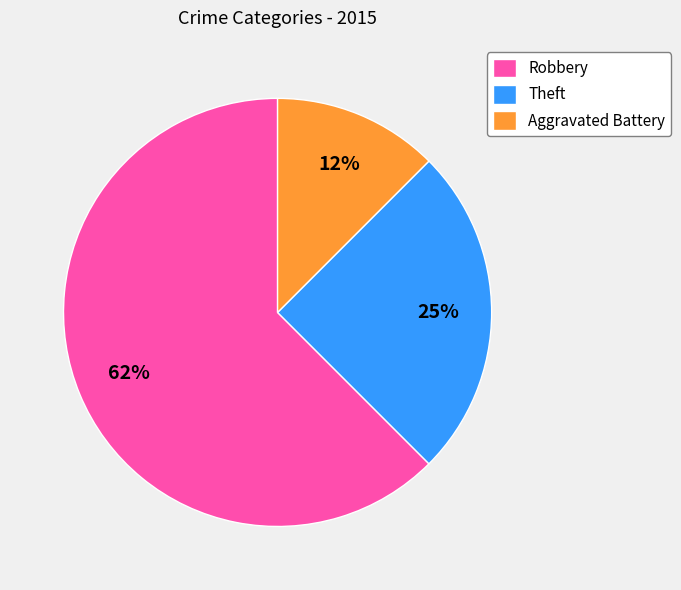

Which slice is the smallest?

Aggravated Battery